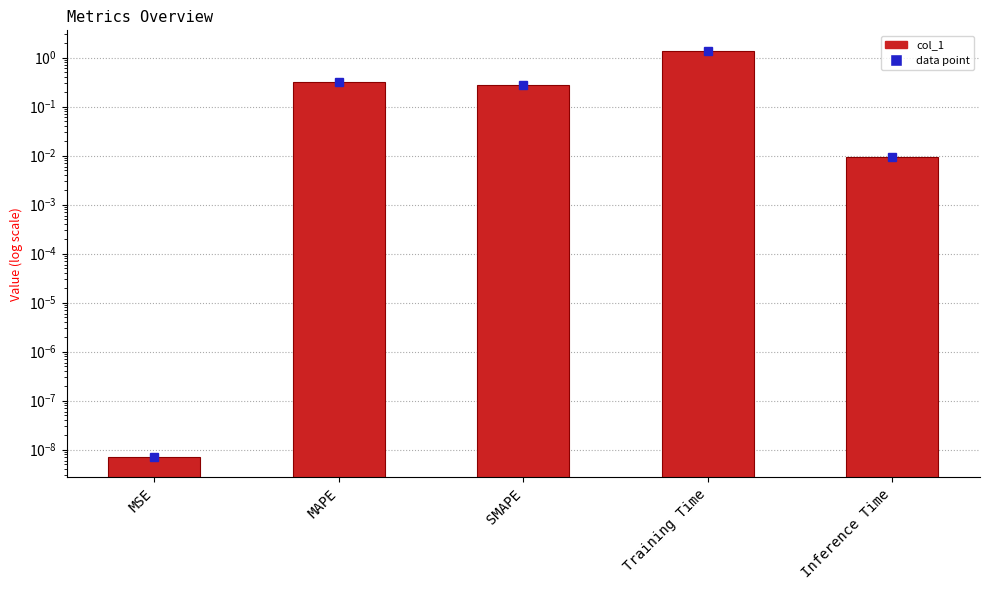

What is the difference between the maximum and minimum values?

1.4